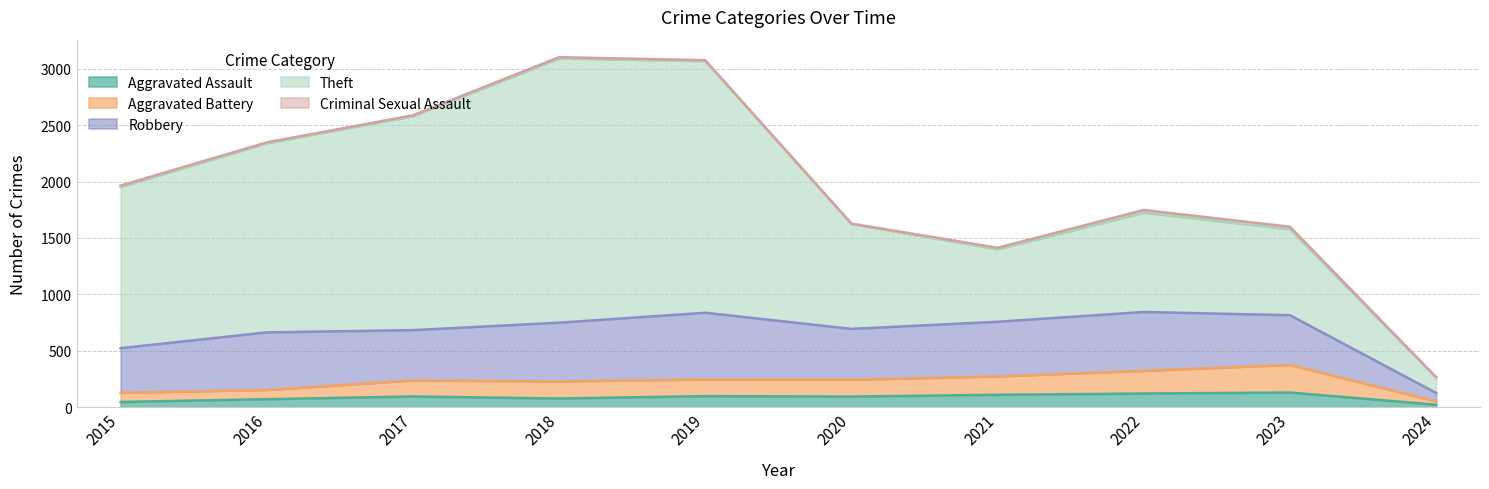

Does the chart have visible grid lines?

Yes